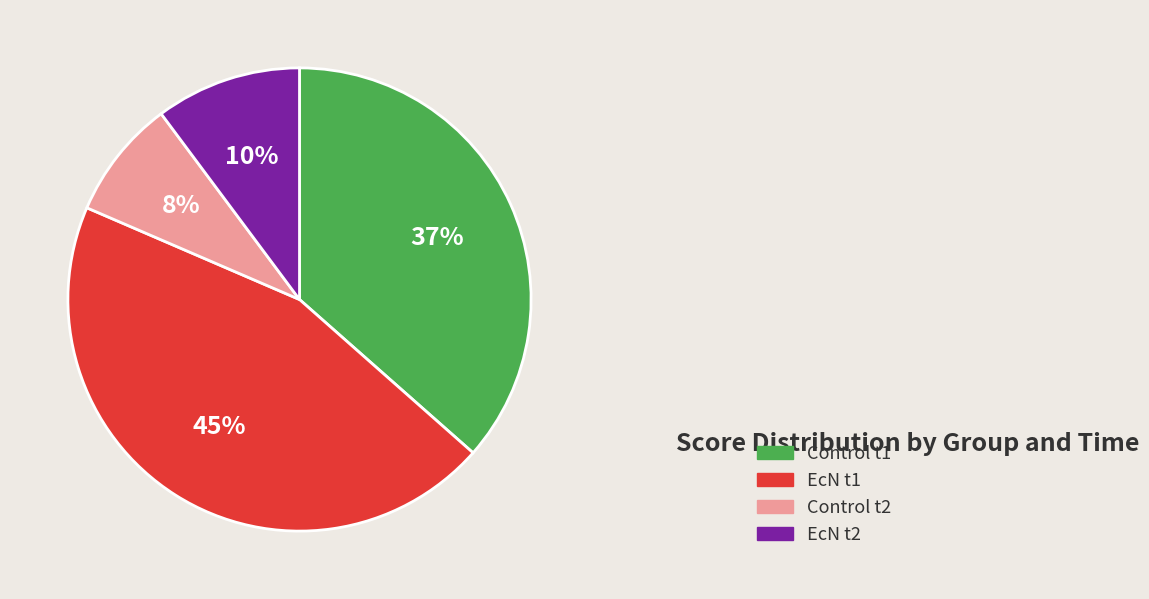

Does Control t2 account for over 50% of the chart?

No